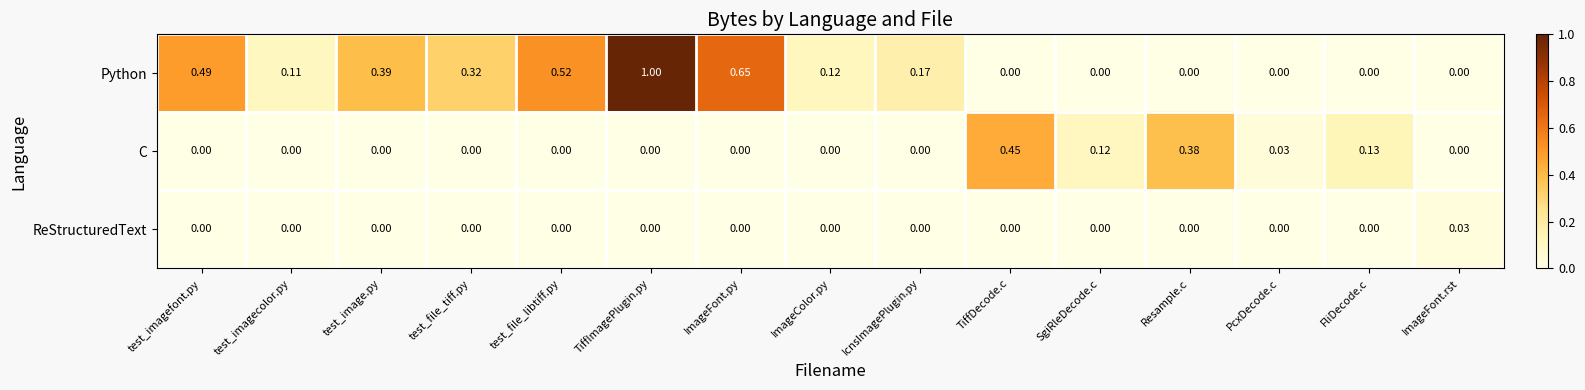

Which series has the largest range (max minus min)?

Python